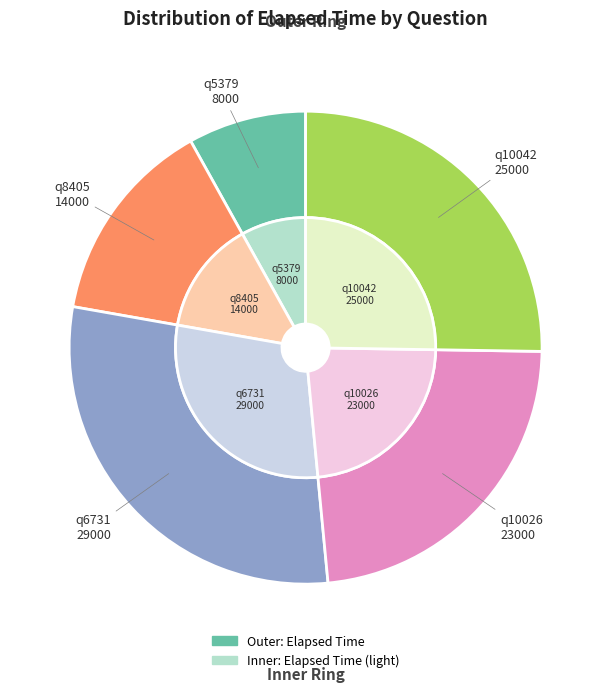

Does any single category account for the majority?

No